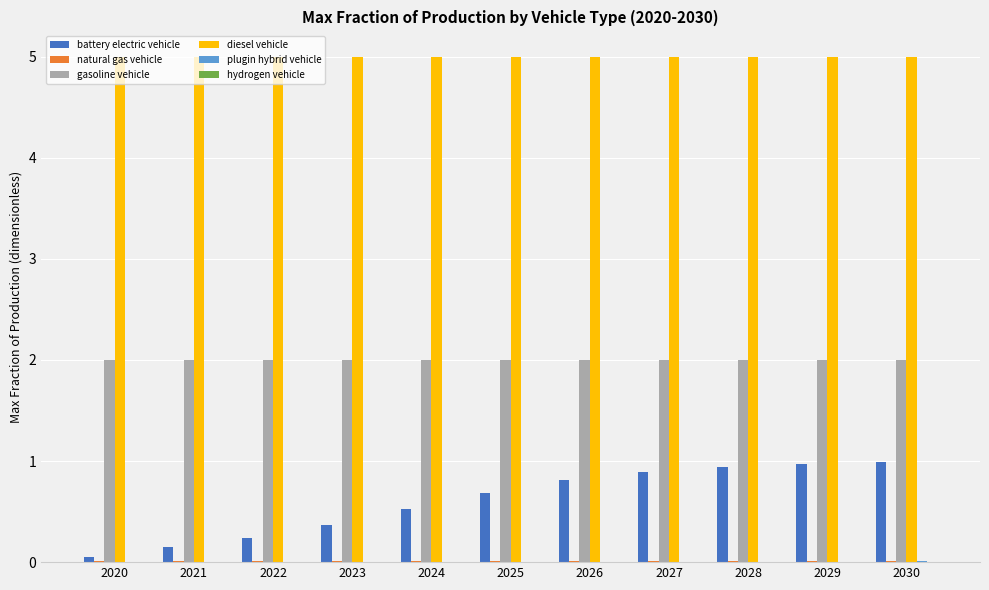

The value of battery electric vehicle at 2026 is 0.3. True or false?

False